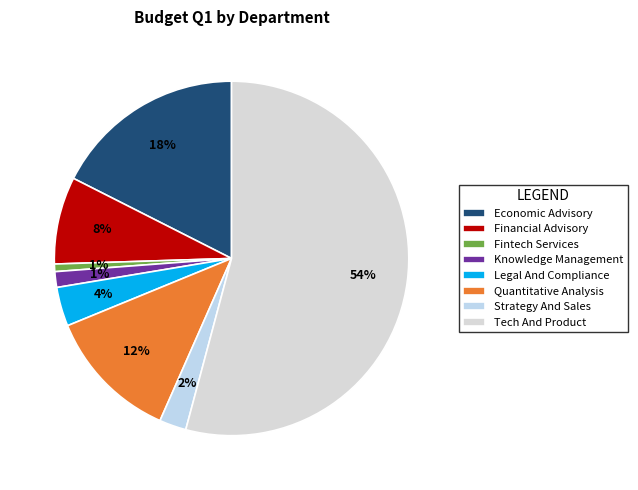

Count the number of slices in the pie.

8